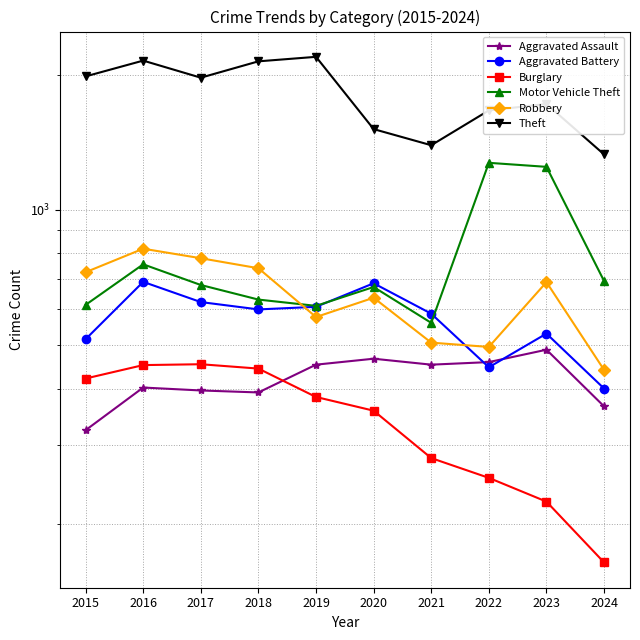

Reading left to right, list all the values displayed in this chart.

Aggravated Assault: 323	402	396	392	452	466	452	458	488	365
Aggravated Battery: 515	691	623	600	608	686	587	446	530	400
Burglary: 421	451	453	443	383	357	280	253	224	164
Motor Vehicle Theft: 614	756	680	631	611	673	560	1272	1246	694
Robbery: 726	819	780	741	577	637	506	495	690	440
Theft: 1981	2148	1968	2140	2190	1512	1392	1664	1720	1328